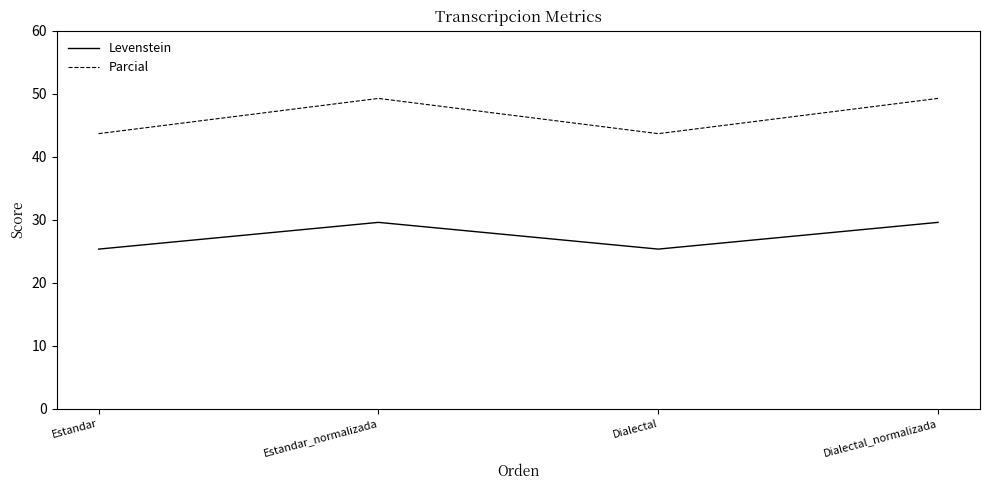

Rank the series at Estandar from lowest to highest value.

Levenstein, Parcial